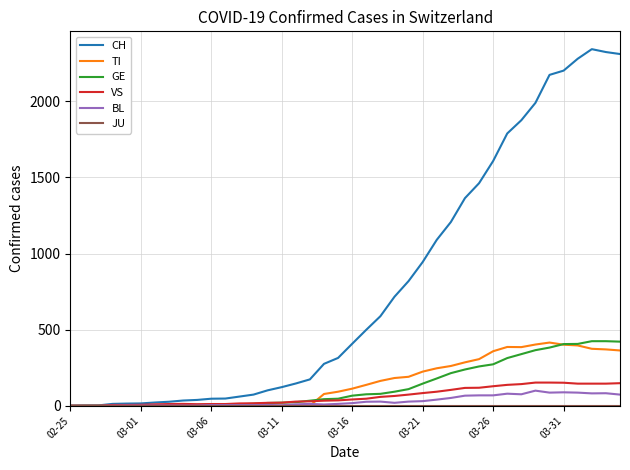

How many distinct data groups are displayed?

6